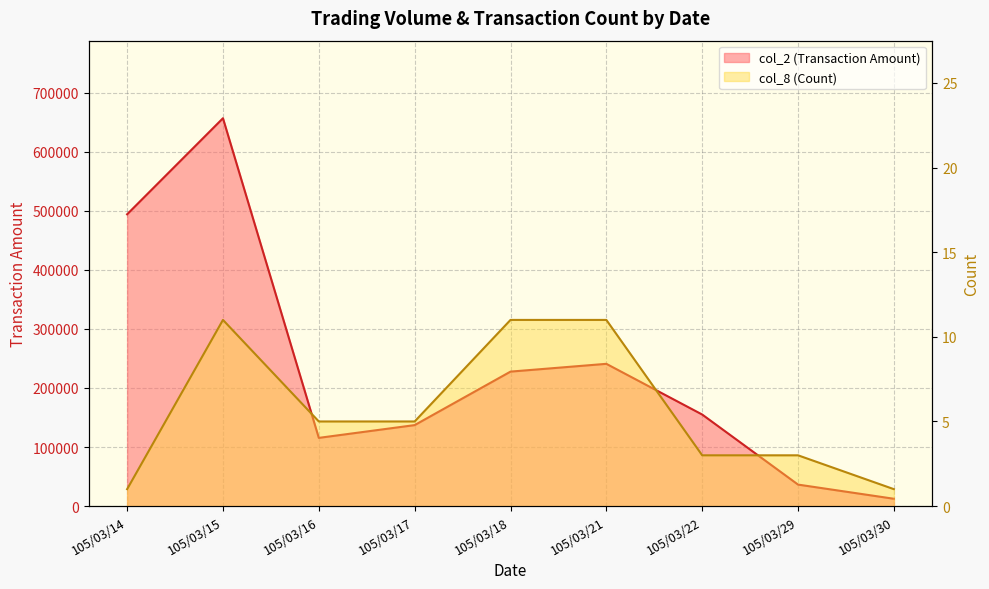

What is the smallest value displayed?

1